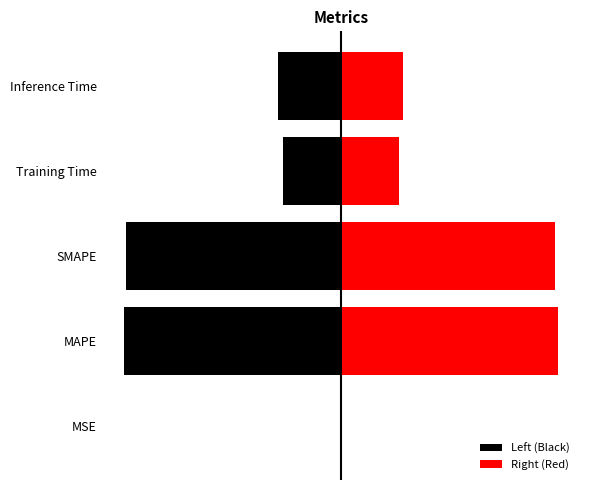

Count the number of data series in this chart.

2